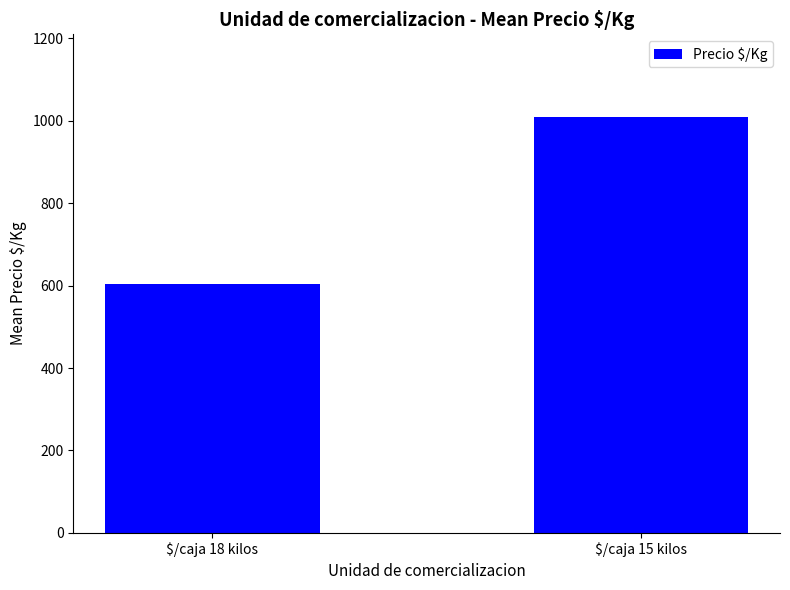

How many categories are shown in the chart?

2